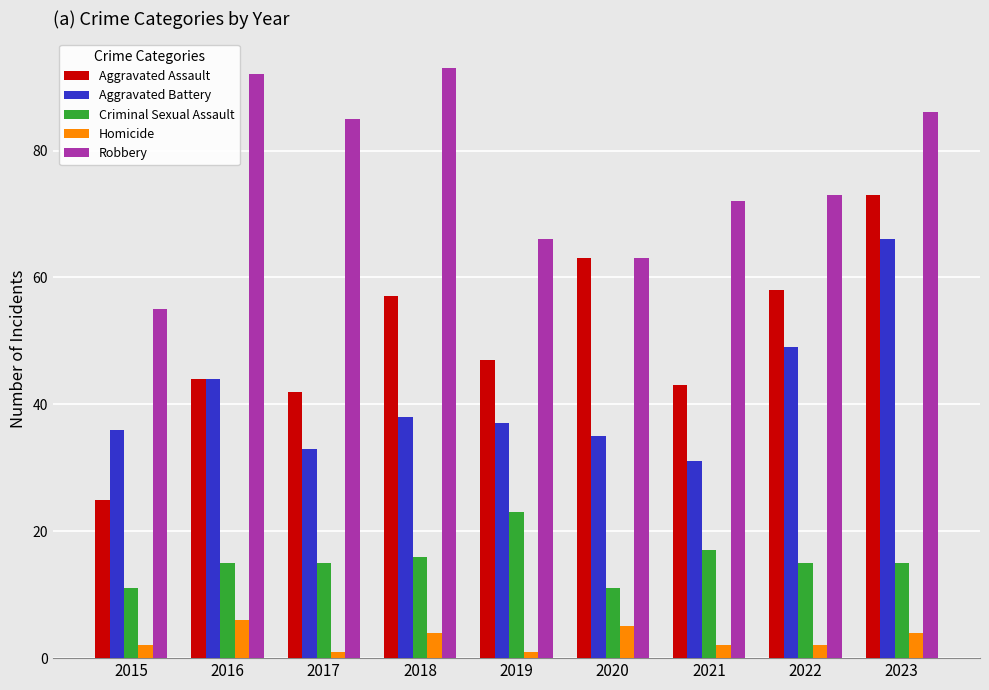

What are all the series names shown in the legend?

Aggravated Assault, Aggravated Battery, Criminal Sexual Assault, Homicide, Robbery